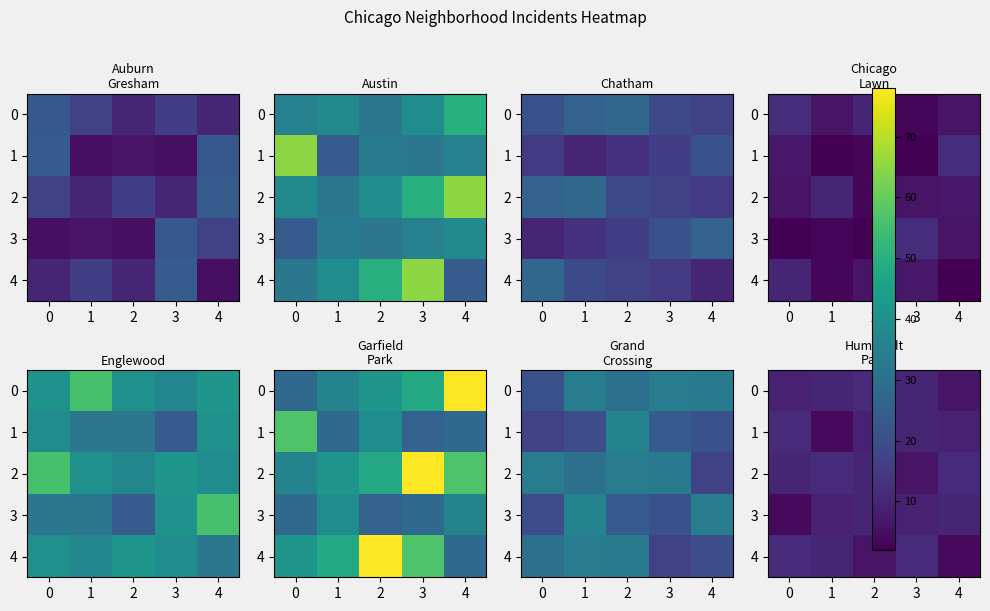

What is the difference between the second highest and second lowest values in the 1 series?

1